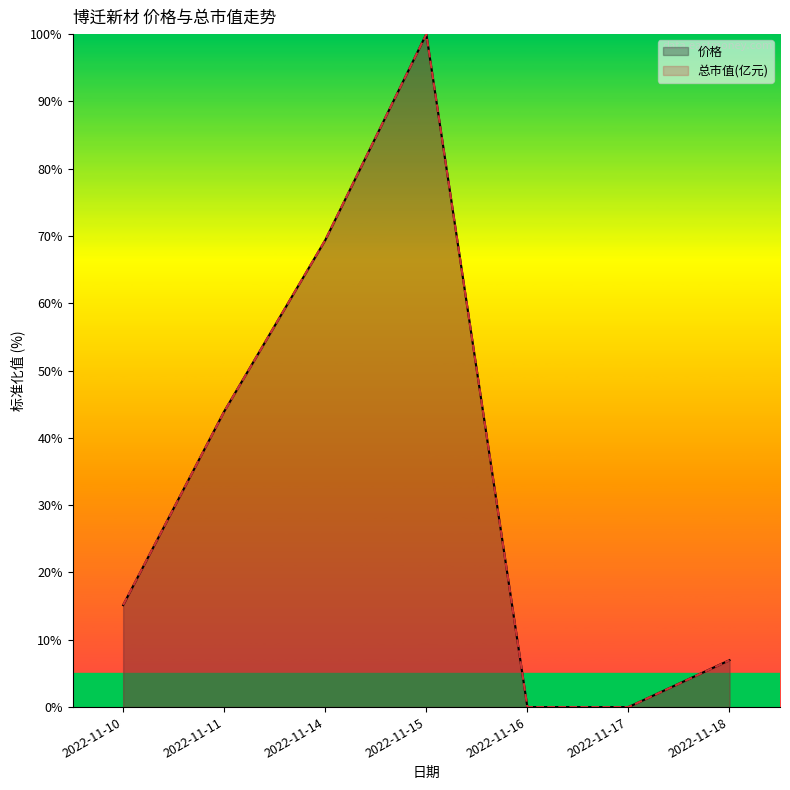

What is the difference between the 总市值(亿元) values at 2022-11-10 and 2022-11-18?

8.2